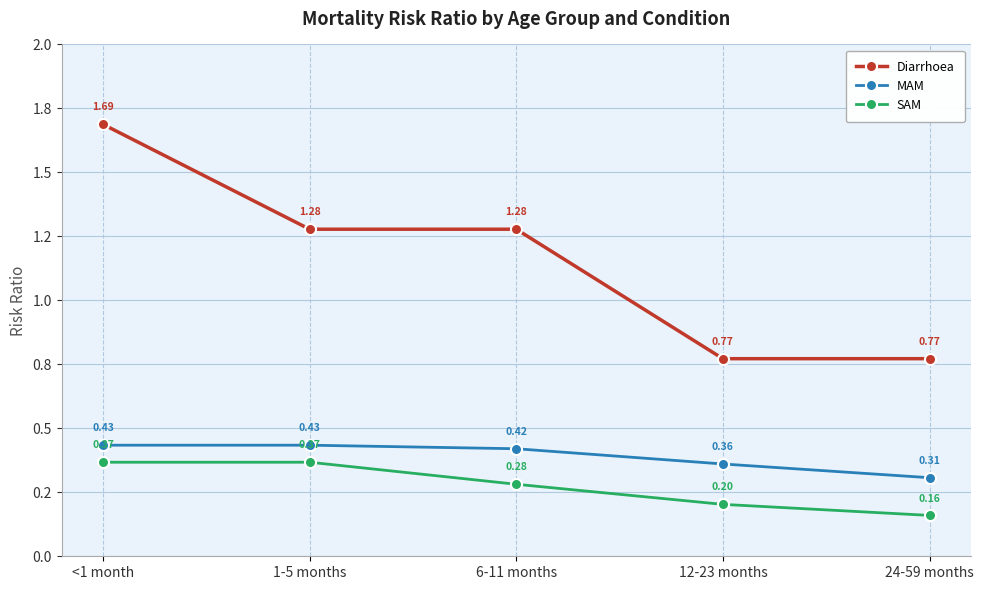

Does the chart have visible grid lines?

Yes